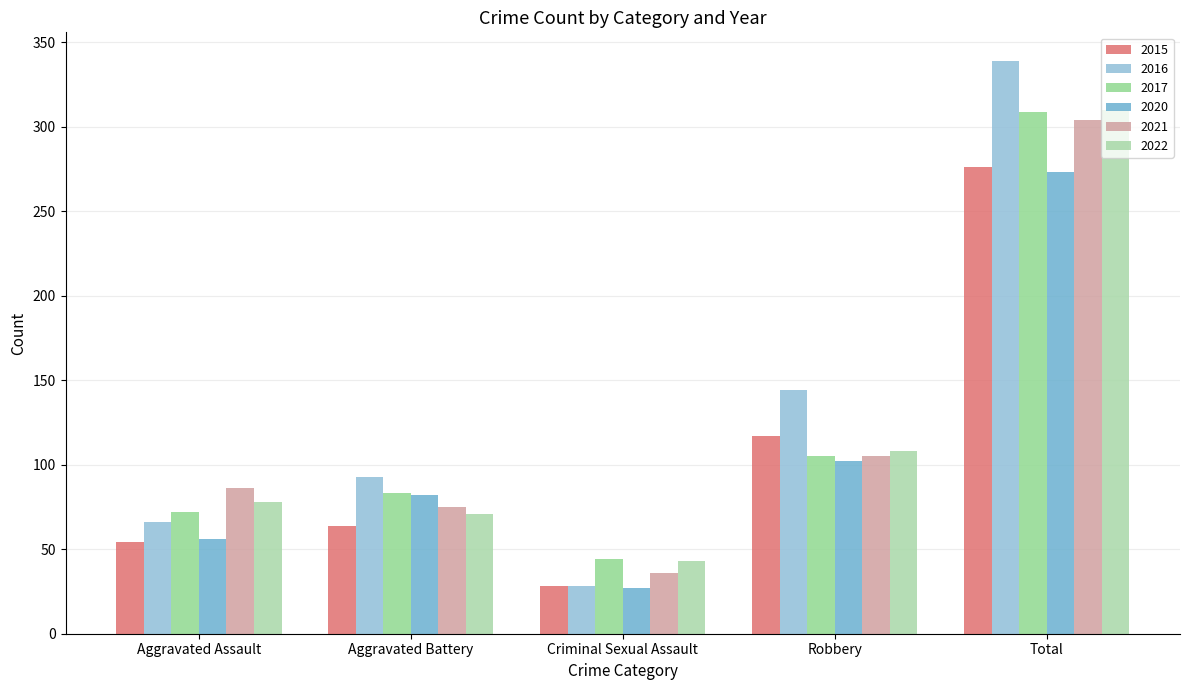

Which series has the largest total across all categories?

2016